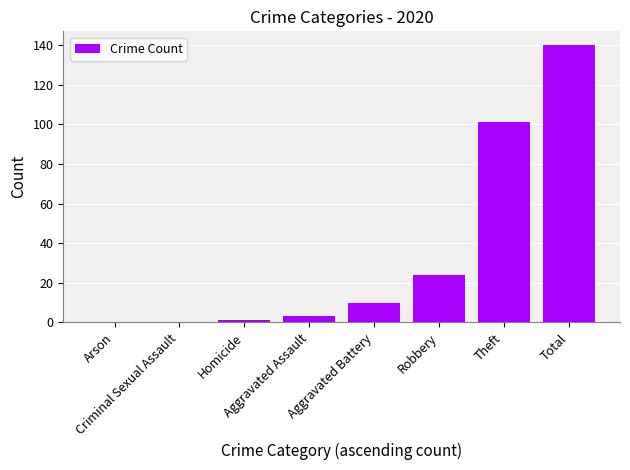

What is the sum of all values?

279